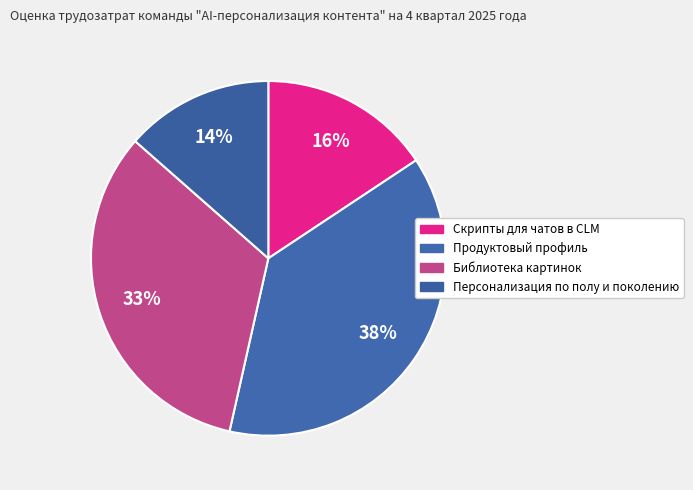

Count the number of slices in the pie.

4